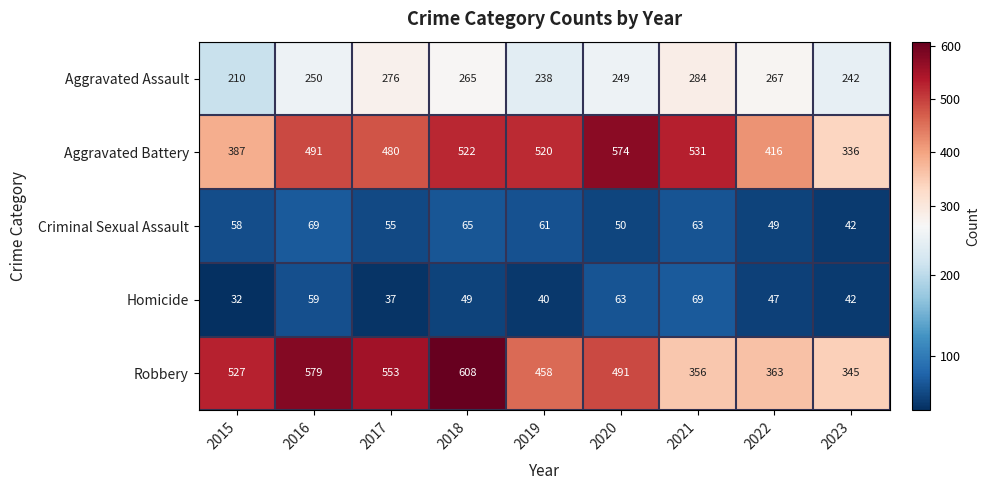

Which category has the highest value in the Homicide series?

2021